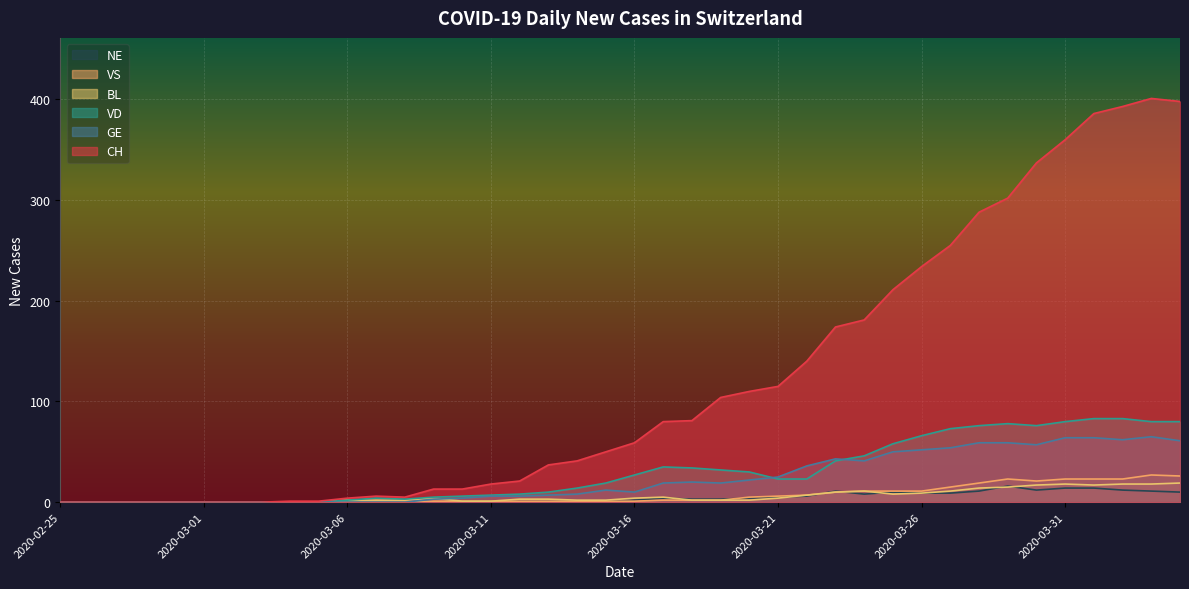

How many lines are shown in the chart?

6